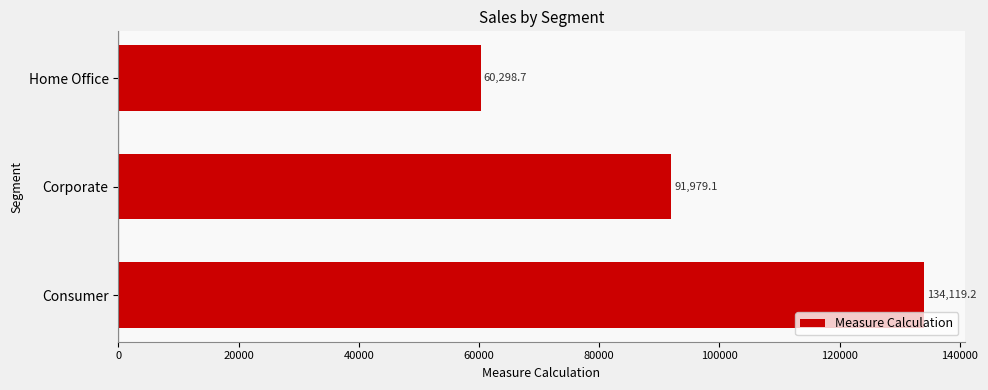

List the labels in order of value, smallest first.

Home Office, Corporate, Consumer